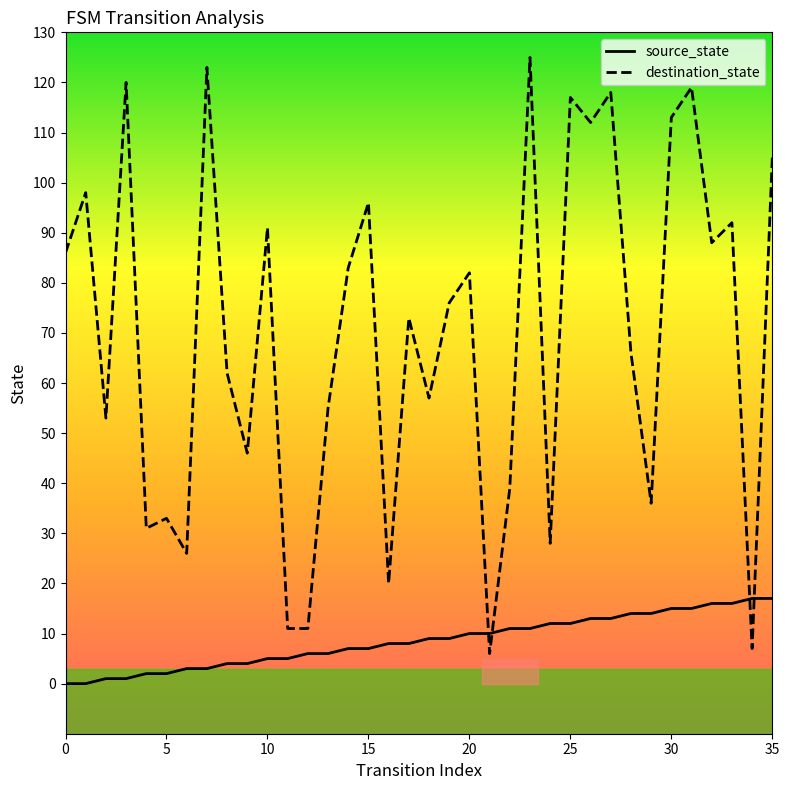

Which series has the largest total across all categories?

destination_state